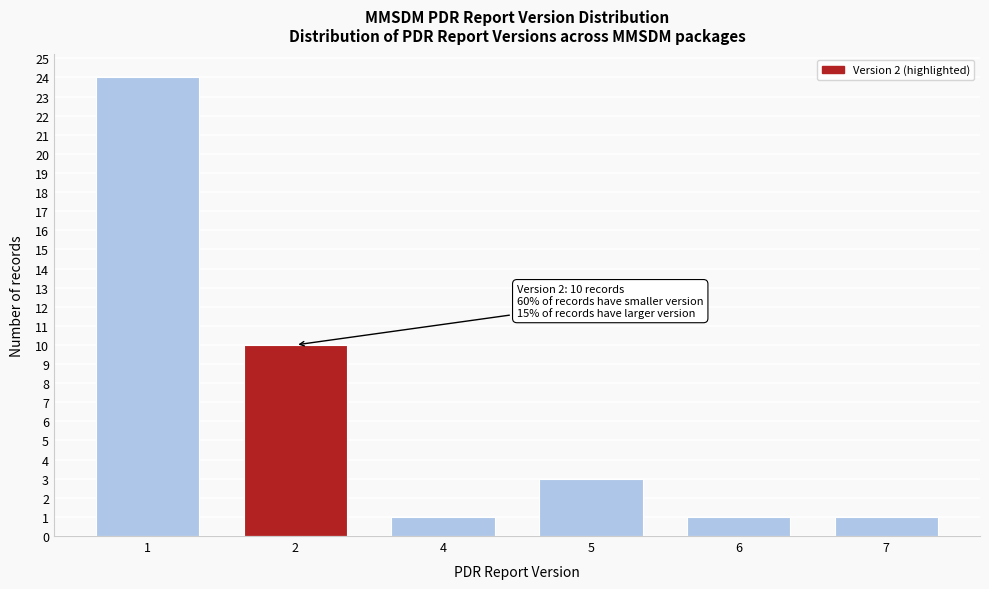

Reading left to right, extract all data points from this chart.

24	10	1	3	1	1